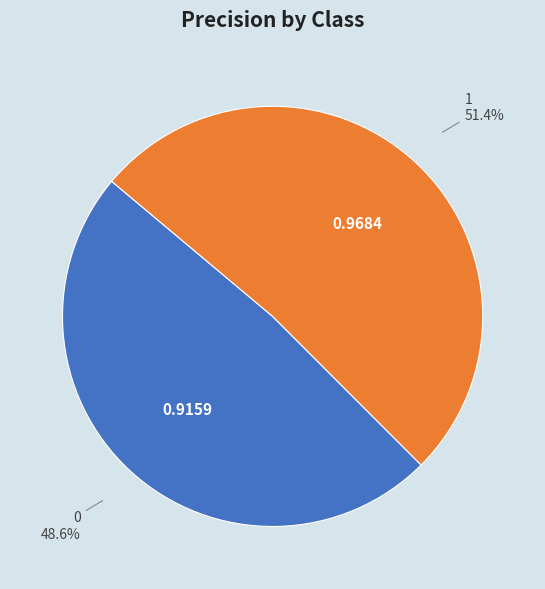

Rank the categories by value from highest to lowest.

1, 0